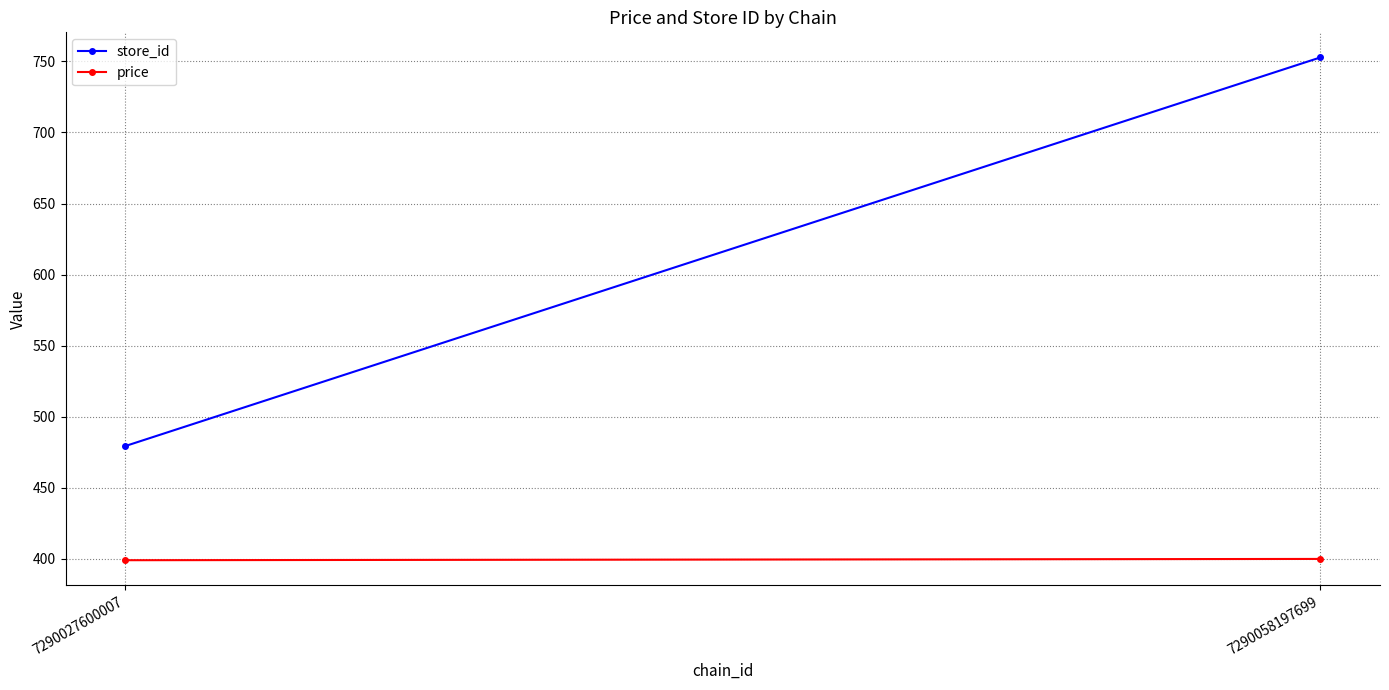

What is the value of the price point at the 1st from the left?

399.0